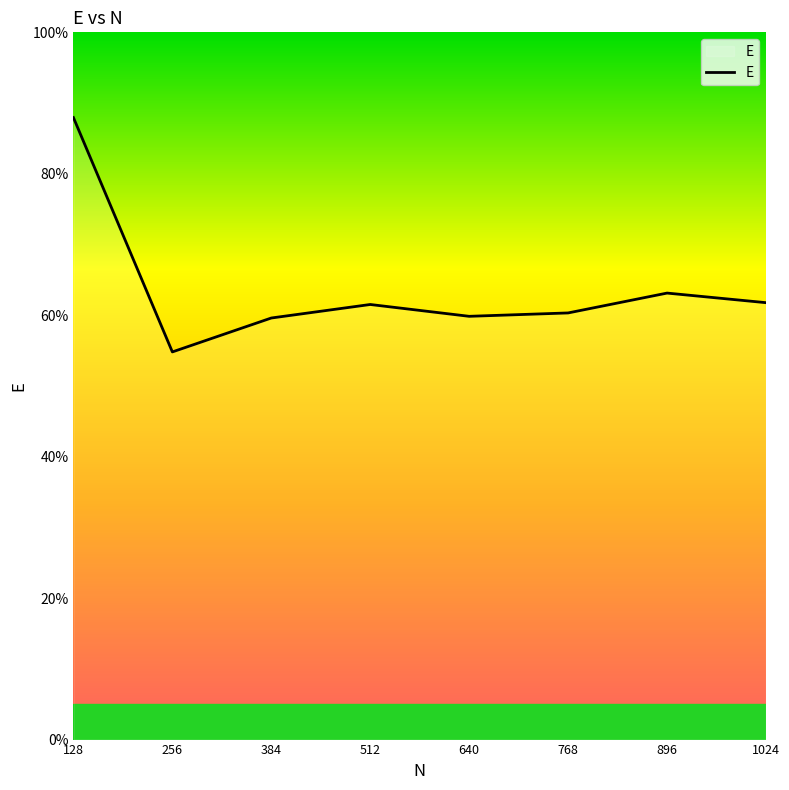

What is the average value?

0.6